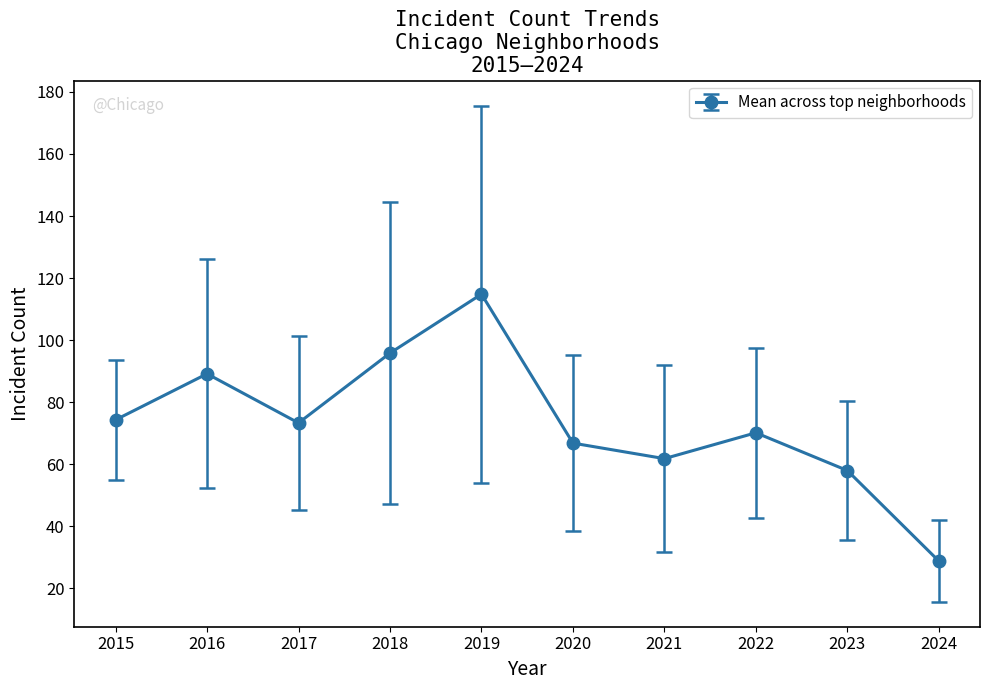

What is the change in value from 2018 to 2023?

-37.8